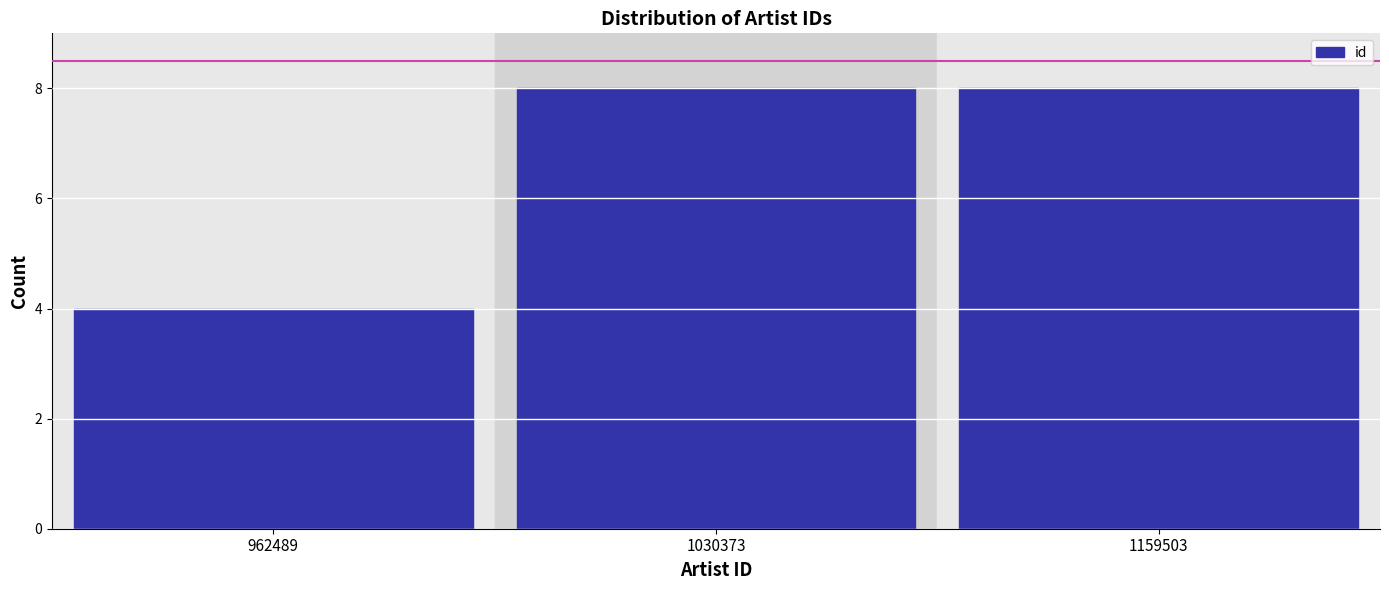

Reading right to left, what are all the values shown in this chart?

1159503=8	1030373=8	962489=4